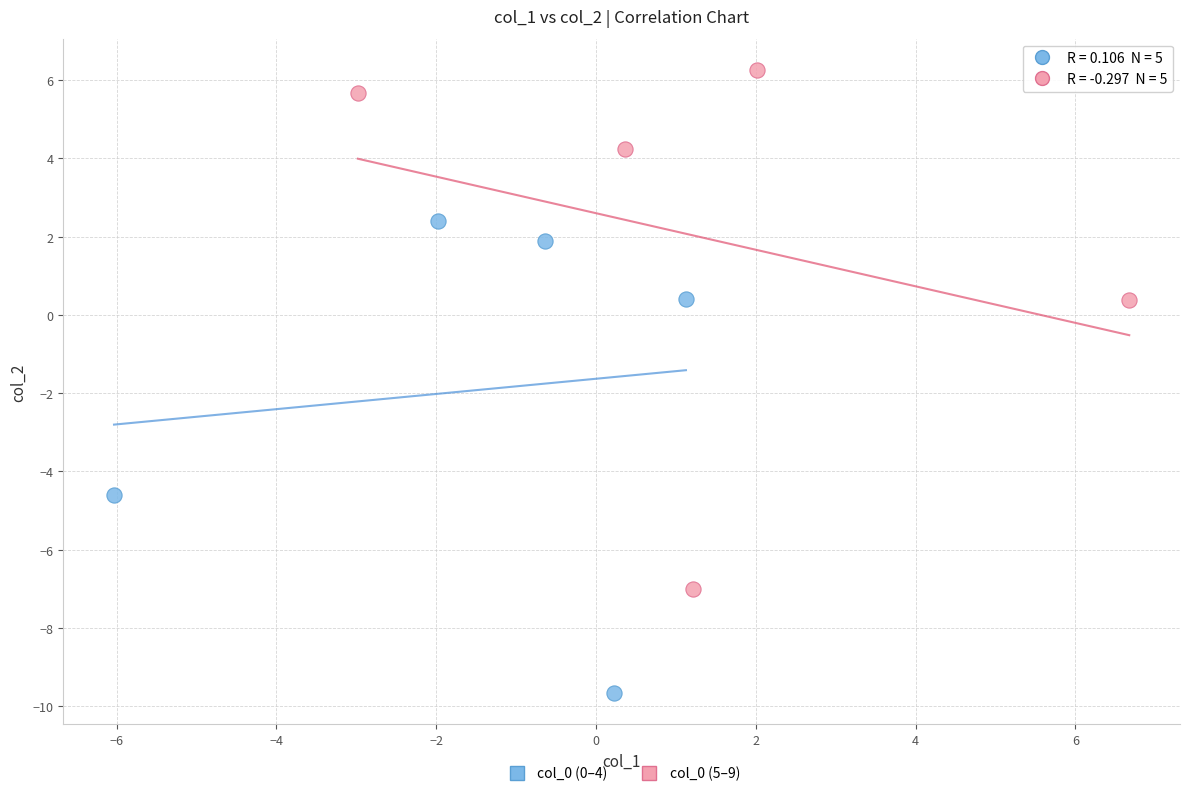

What are all the series names shown in the legend?

col_0 (0–4), col_0 (5–9)